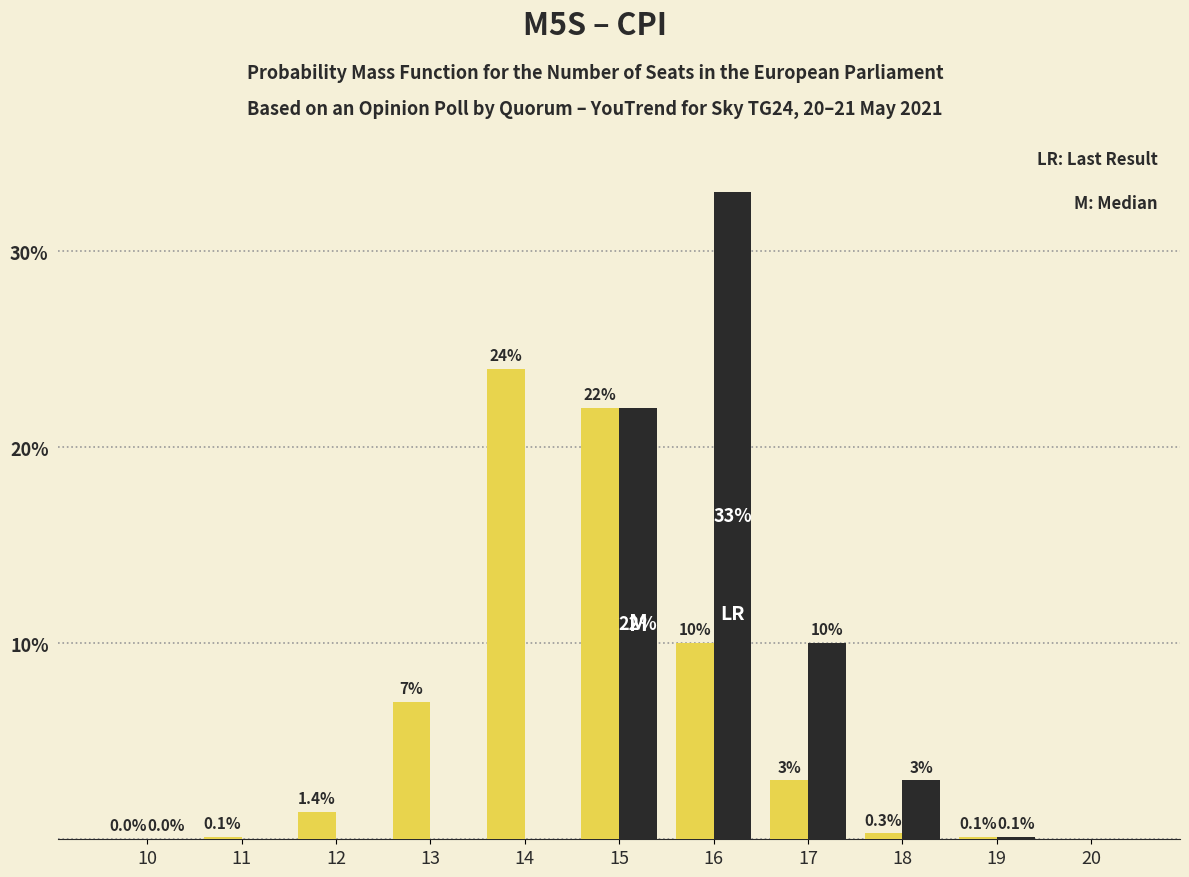

Reading left to right, extract all data points from this chart.

M5S: 10=0.0	11=0.1	12=1.4	13=7.0	14=24.0	15=22.0	16=10.0	17=3.0	18=0.3	19=0.1	20=0.0
CPI: 10=0.0	11=0.0	12=0.0	13=0.0	14=0.0	15=22.0	16=33.0	17=10.0	18=3.0	19=0.1	20=0.0